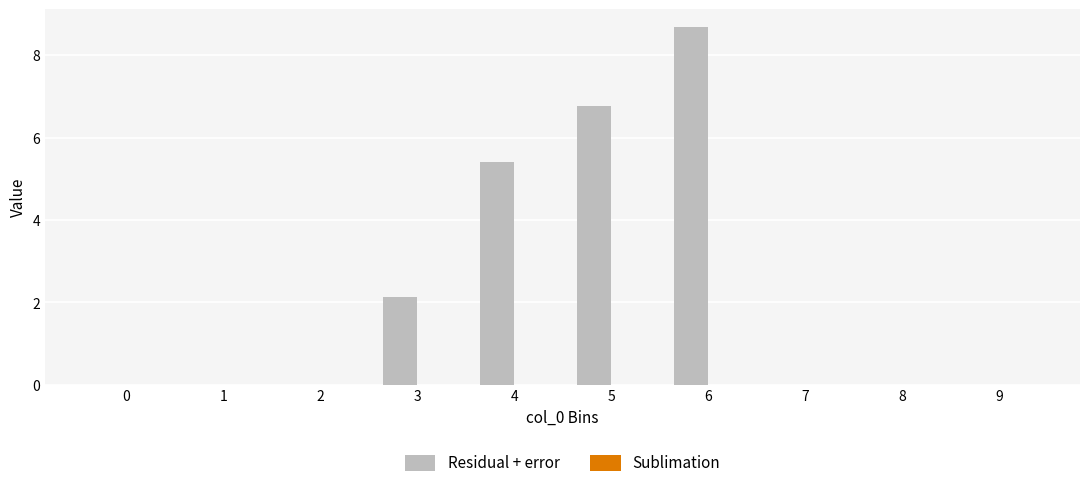

True or false: the data shows -5.7 at 8.

False